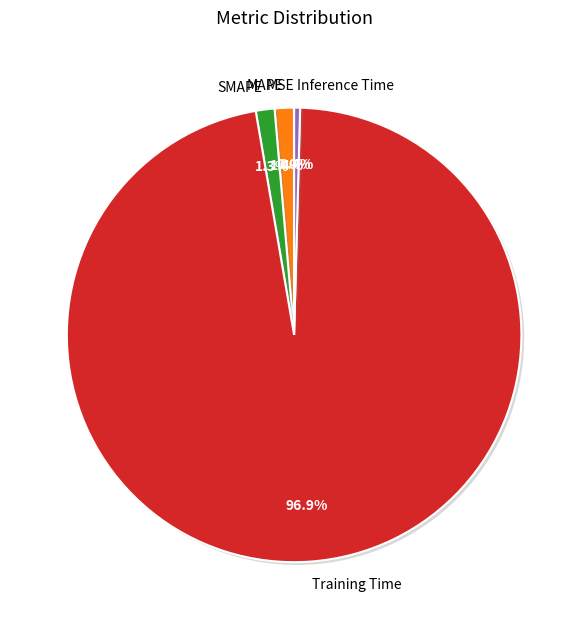

Is it true that SMAPE is 1% of the pie?

True